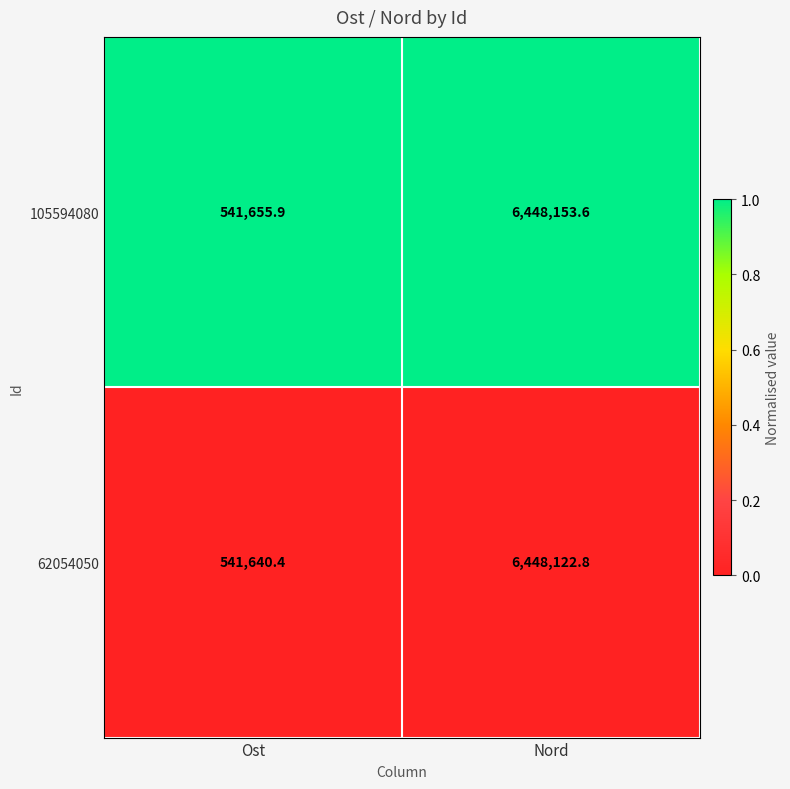

Rank the series by their maximum value, from highest to lowest.

105594080, 62054050